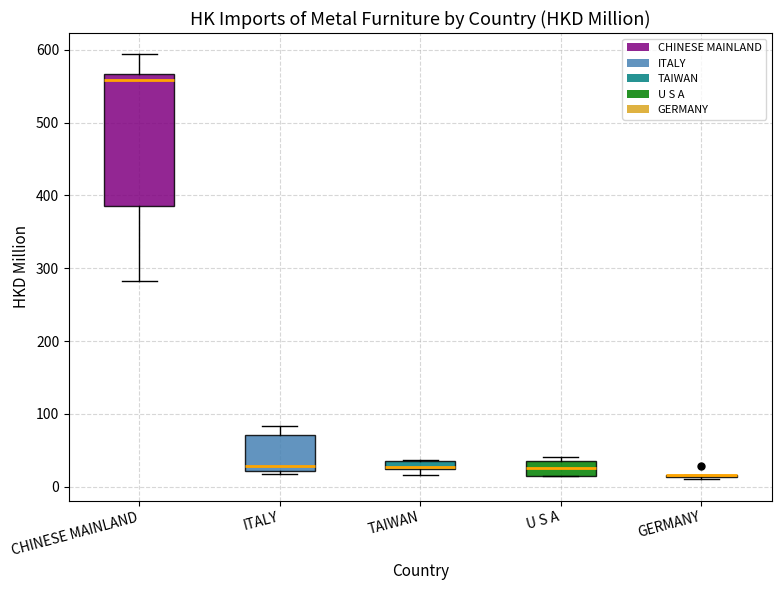

Comparing the boxes themselves (not the whiskers), which one is the tallest?

CHINESE MAINLAND